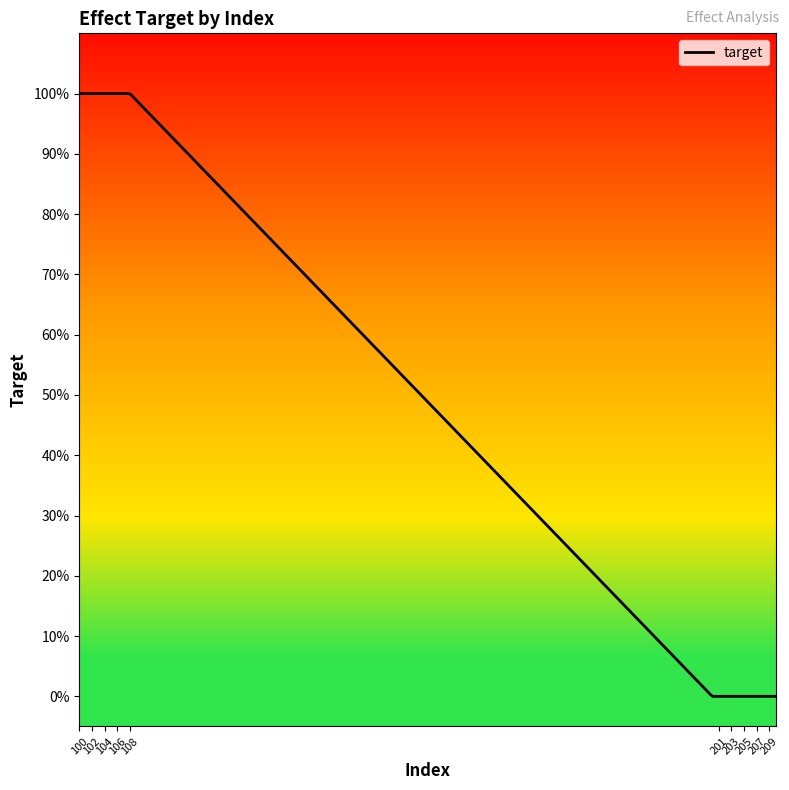

List the labels in order of value, largest first.

100, 101, 102, 103, 104, 105, 106, 107, 108, 200, 201, 202, 203, 204, 205, 206, 207, 208, 209, 210